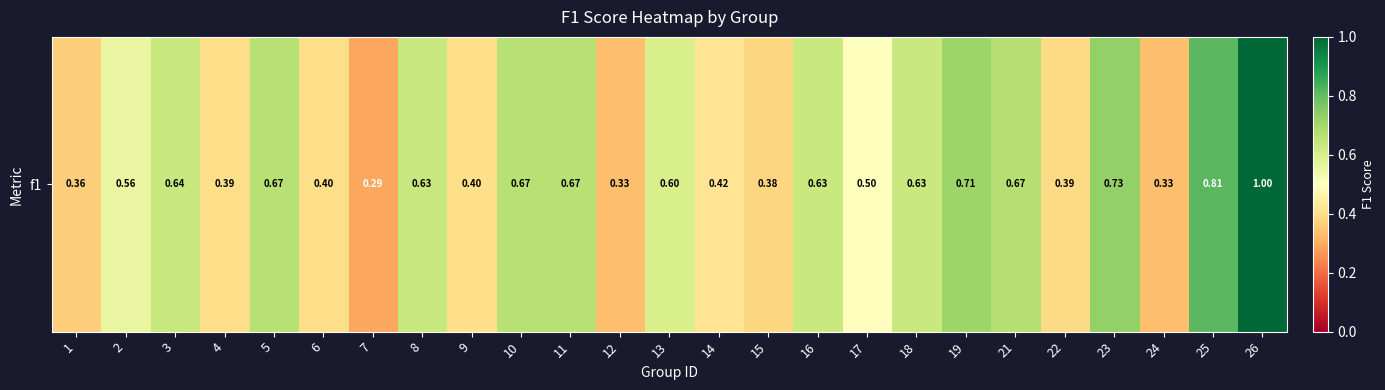

What is the sum of the values at 26 and 9?

1.4